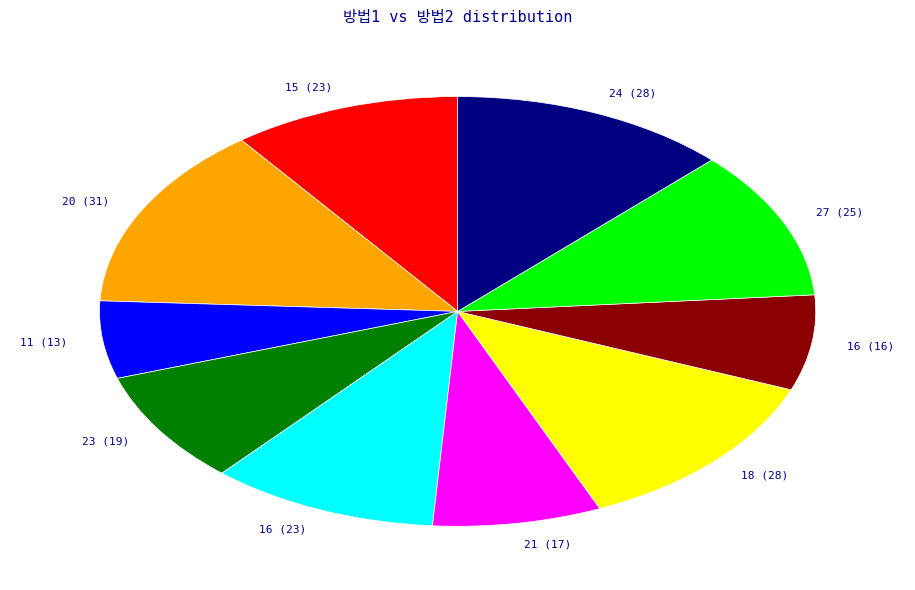

Rank the categories by value from highest to lowest.

20, 18, 24, 27, 15, 16, 23, 21, 16, 11